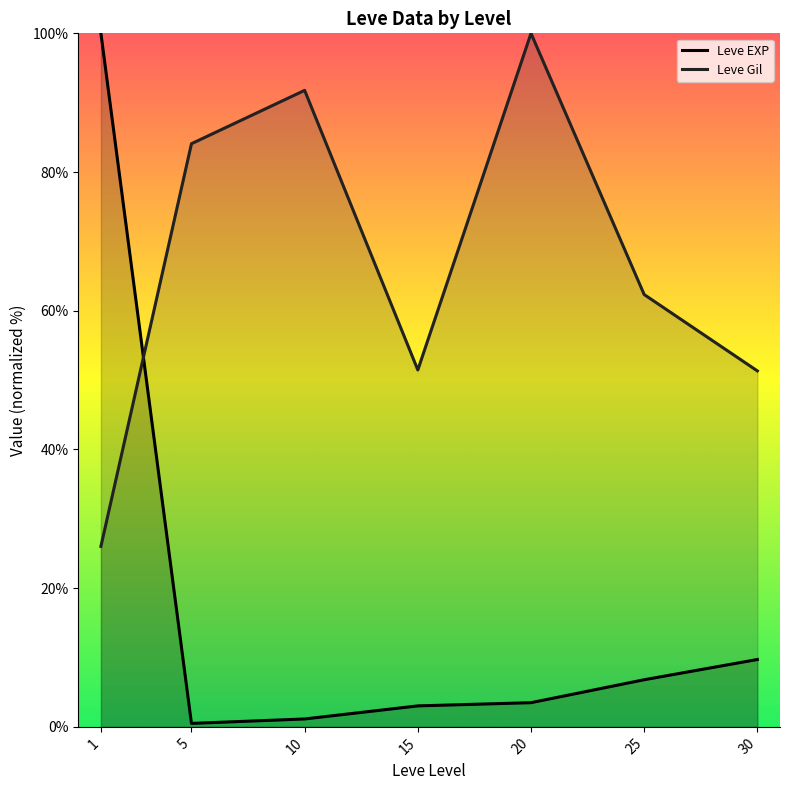

Which category has the lowest value in the Leve EXP series?

5